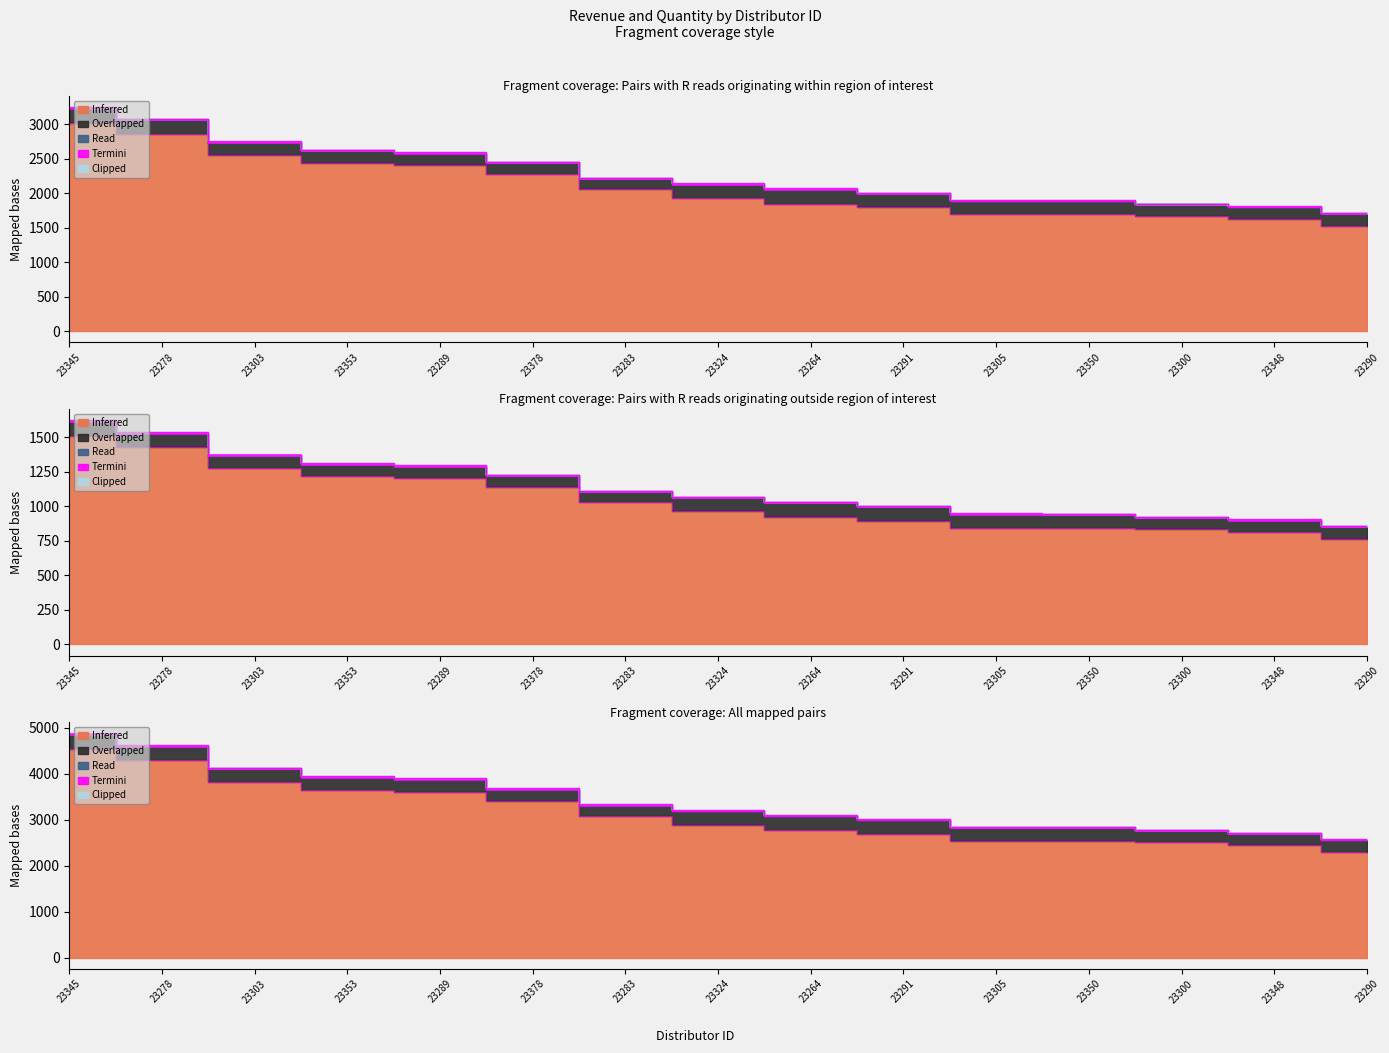

At which category does Termini reach its first local valley?

23353